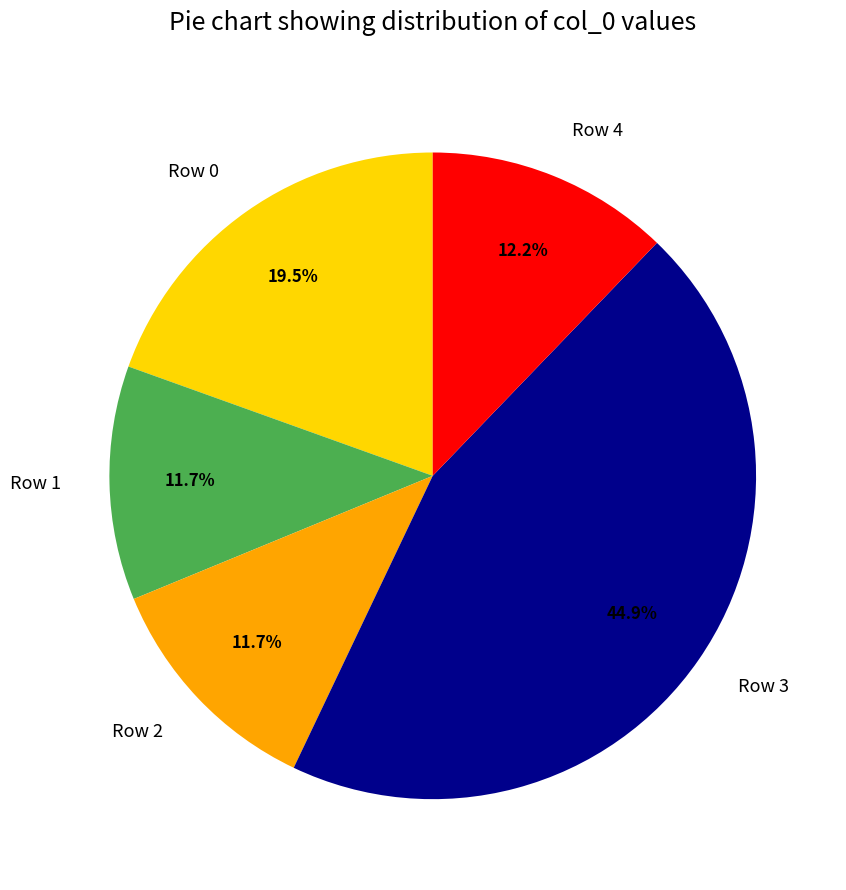

Is there any slice that represents more than half of the pie?

No